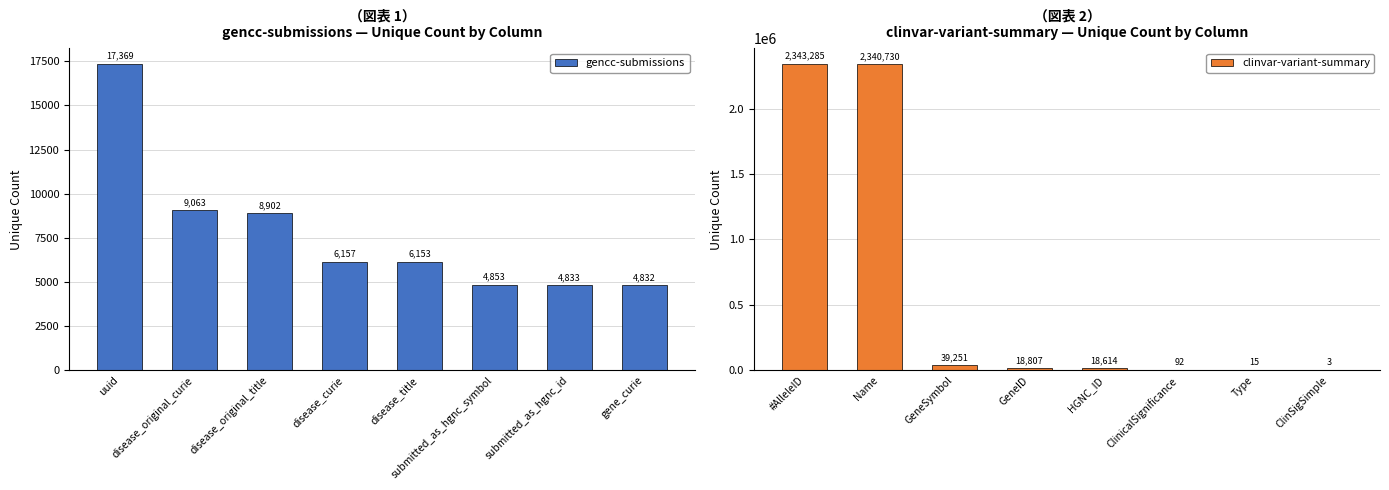

Which series has the largest range (max minus min)?

clinvar-variant-summary